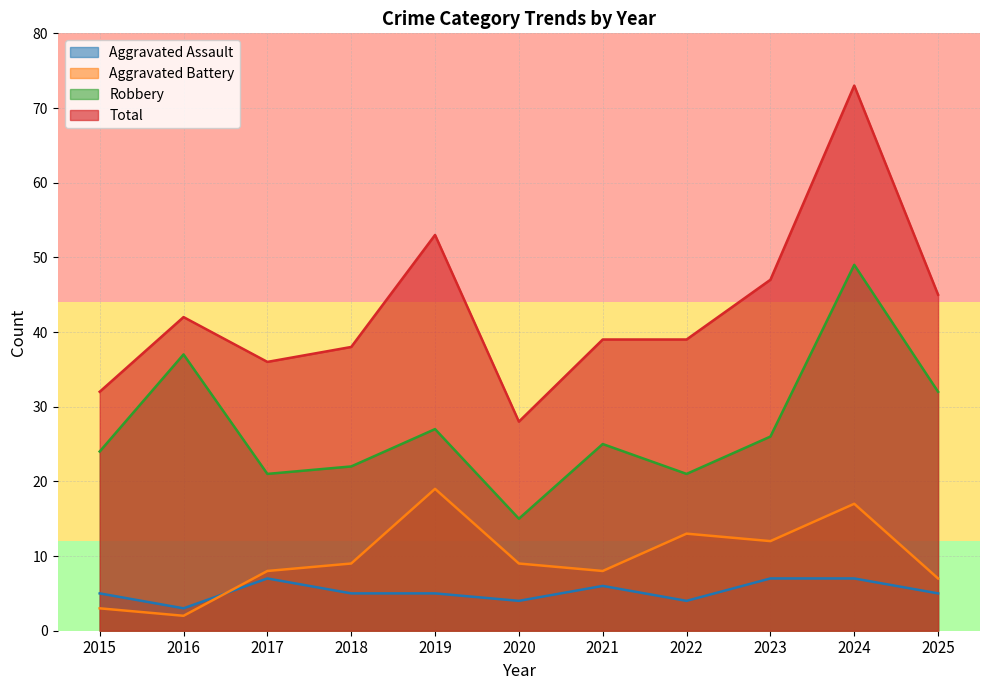

Reading left to right, extract all data points from this chart.

Aggravated Assault: 5	3	7	5	5	4	6	4	7	7	5
Aggravated Battery: 3	2	8	9	19	9	8	13	12	17	7
Robbery: 24	37	21	22	27	15	25	21	26	49	32
Total: 32	42	36	38	53	28	39	39	47	73	45